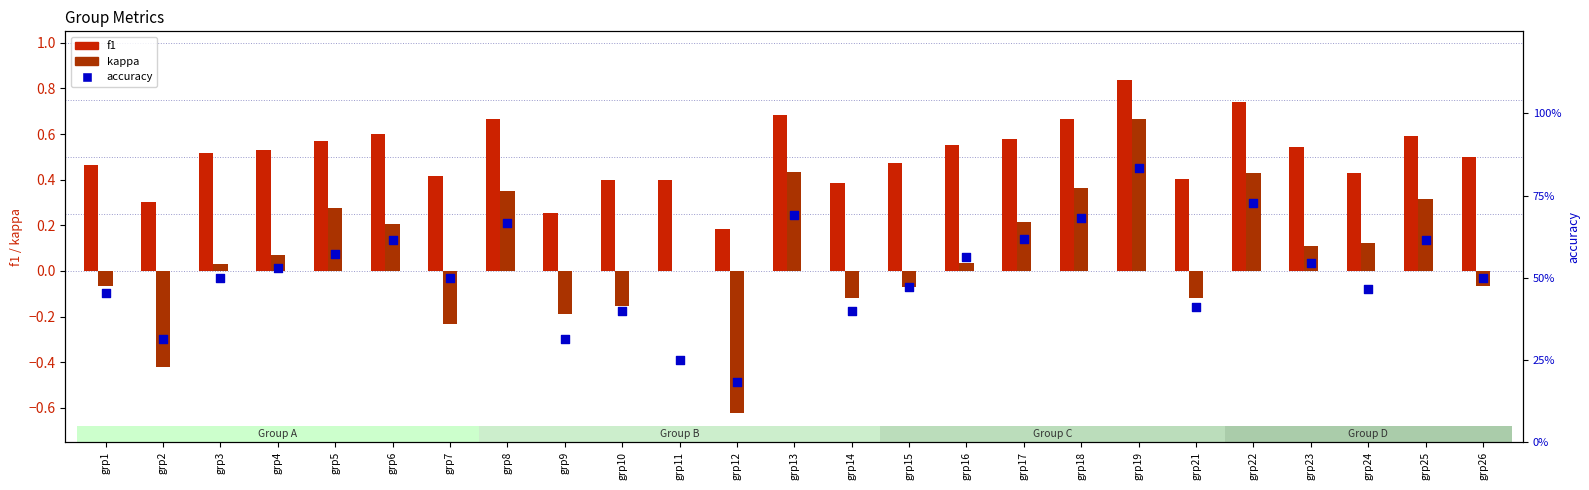

Is the value of accuracy at grp9 greater than the value of kappa at grp15?

Yes